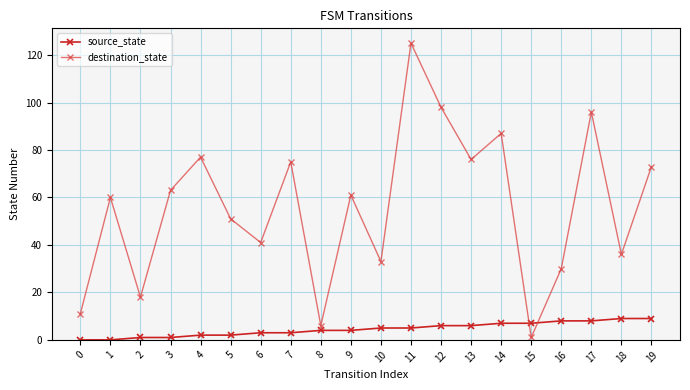

The value of source_state at 7 is 3. True or false?

True